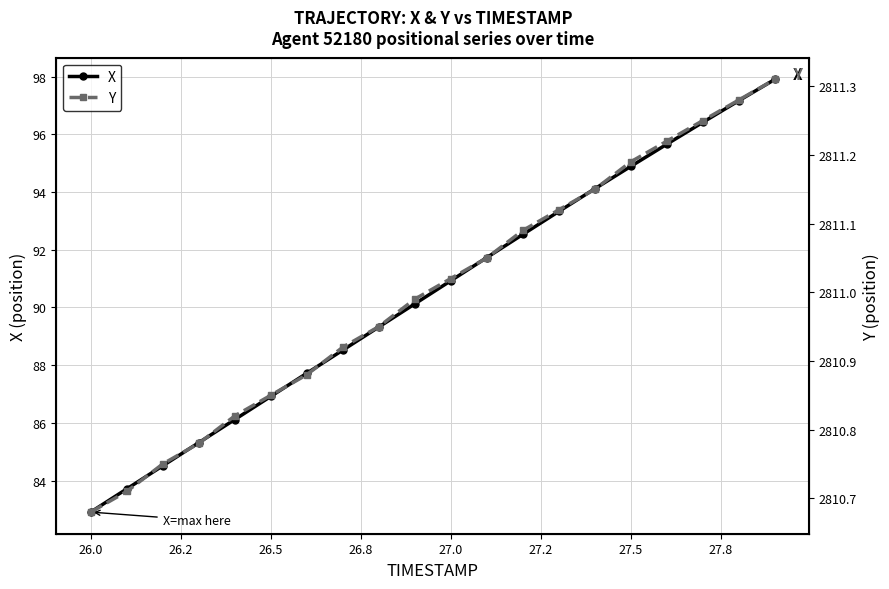

True or false: X has a value of 52.5 at 26.0.

False